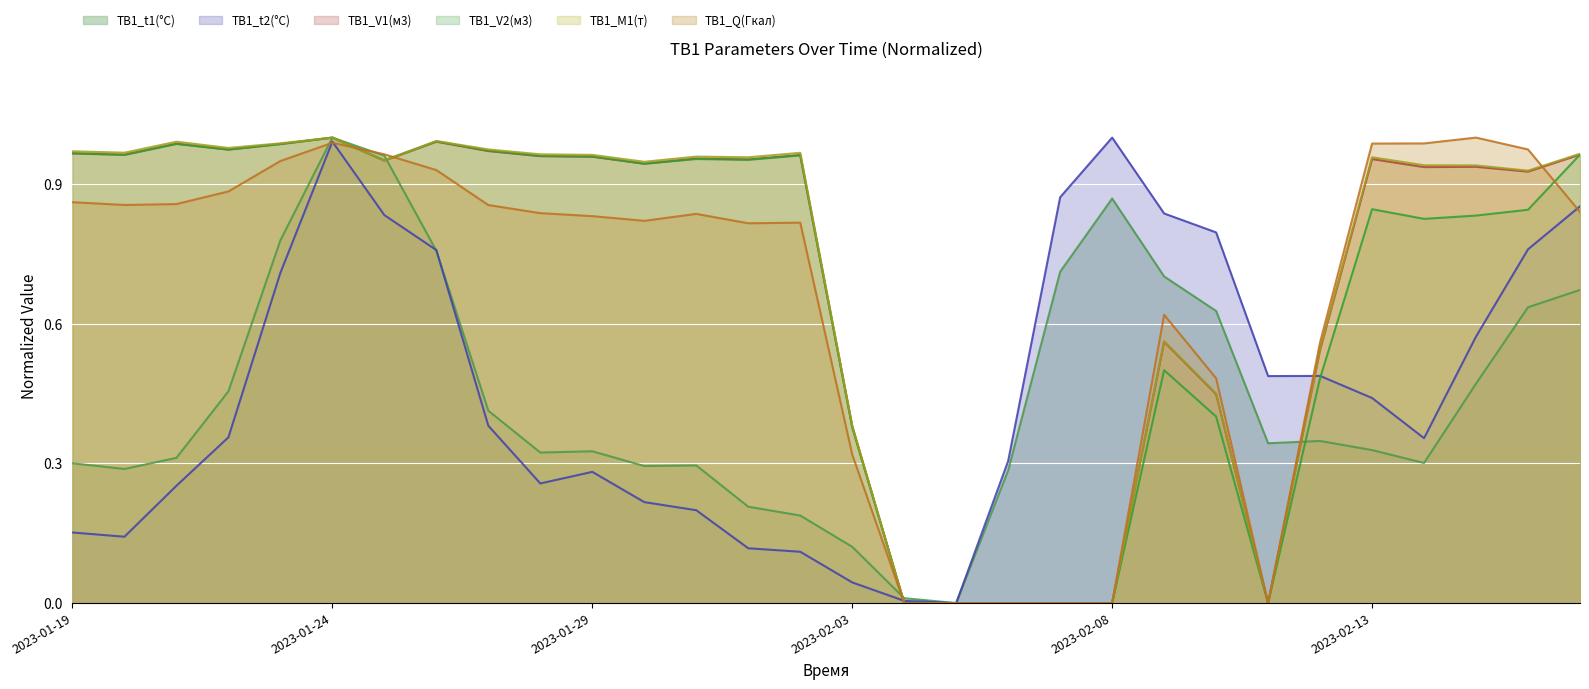

Where do ТВ1_Q(Гкал) and ТВ1_t1(°C) first cross each other?

2023-01-23 and 2023-01-24